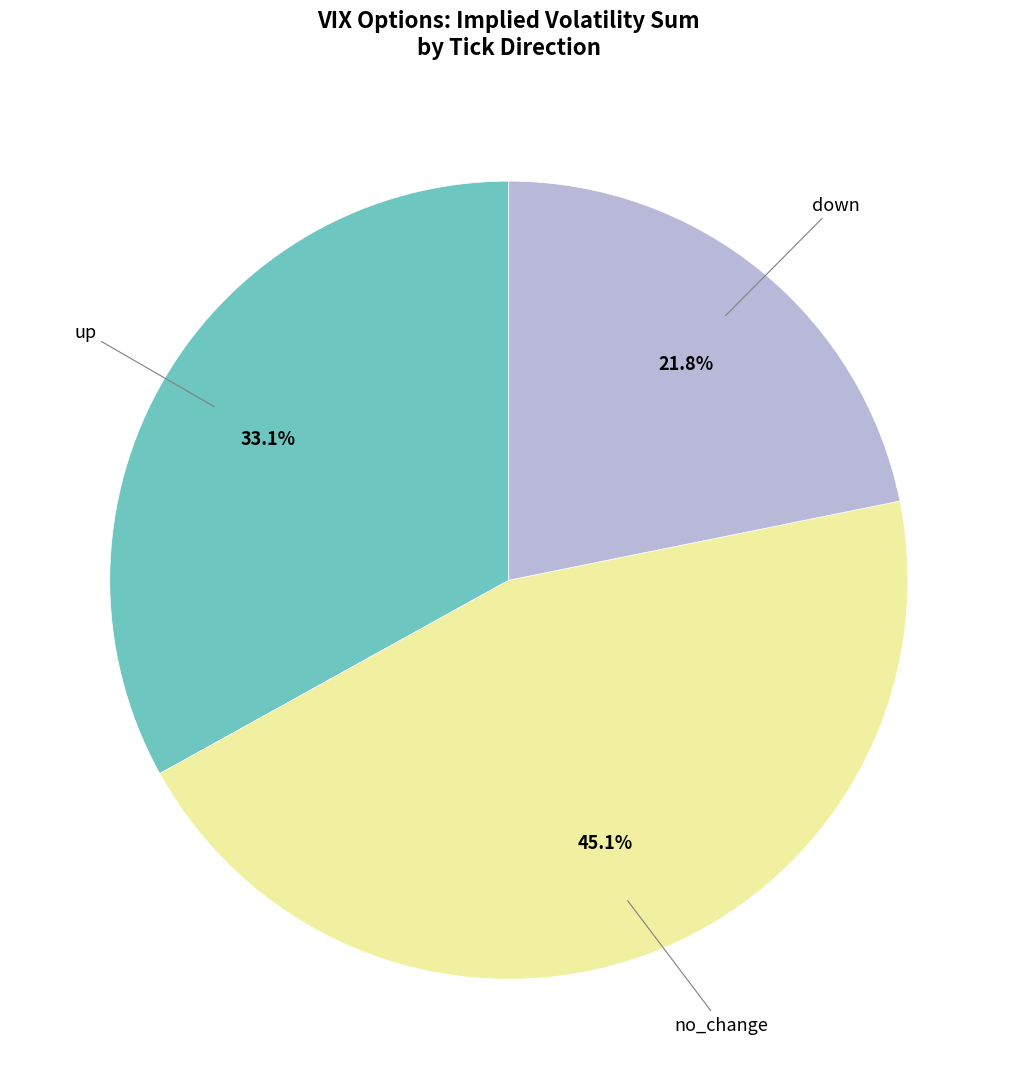

Is there any slice that represents more than half of the pie?

No